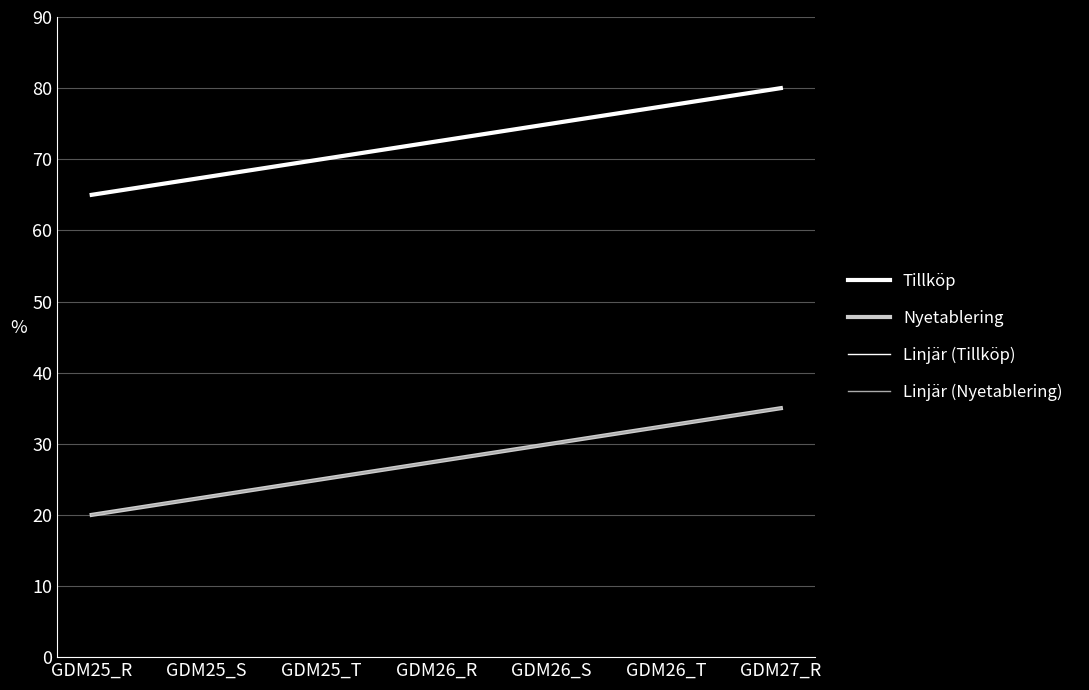

Does the chart have visible grid lines?

Yes